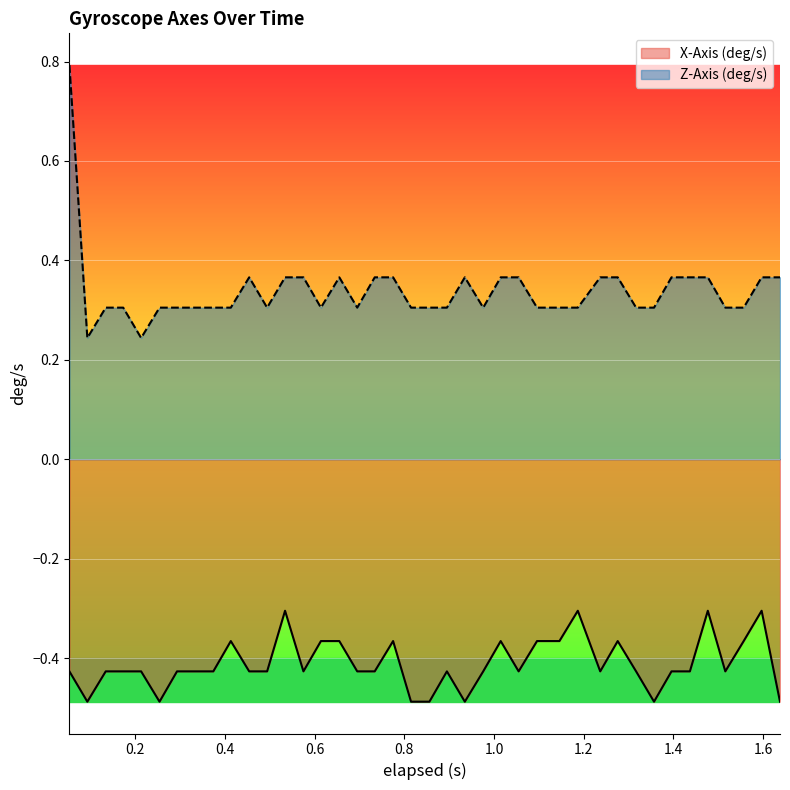

What is the maximum value shown in the chart?

0.8